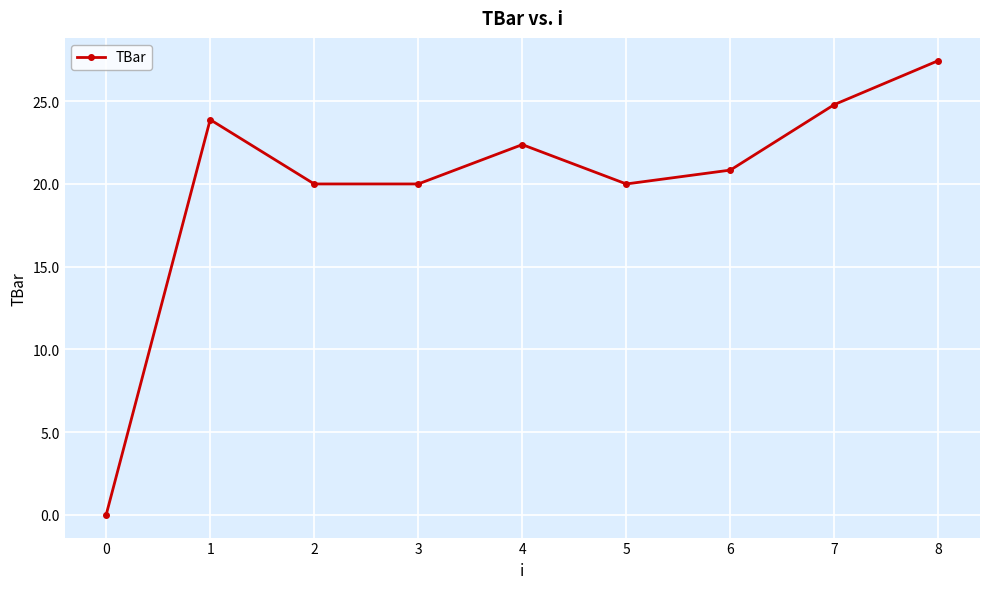

Between 7 and 1, which is larger?

7